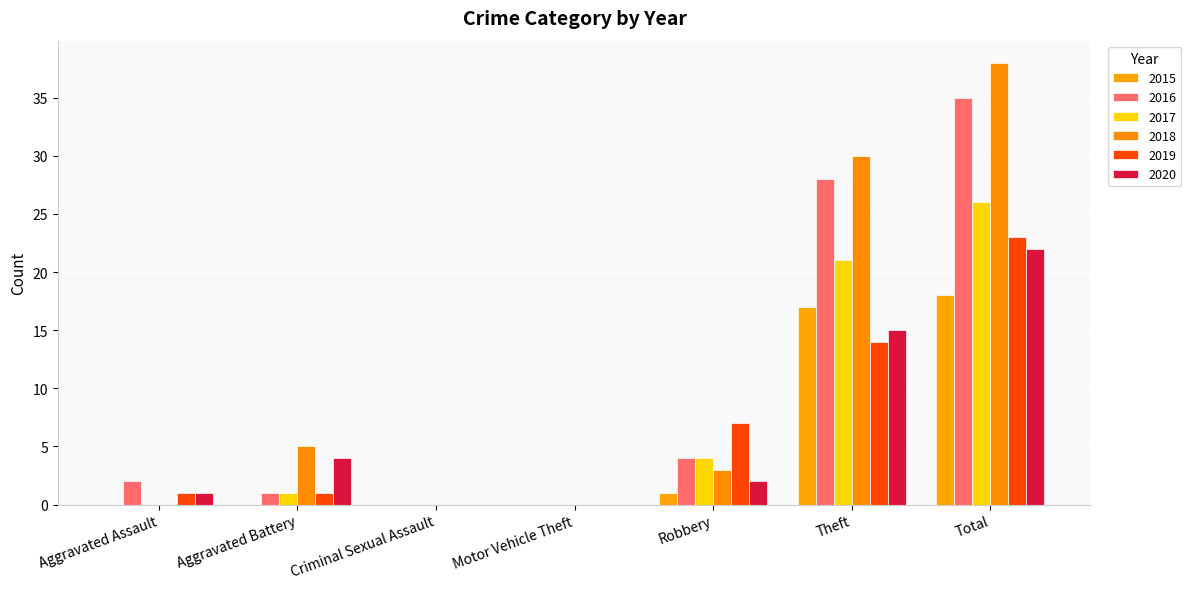

The value of 2020 at Criminal Sexual Assault is -8. True or false?

False